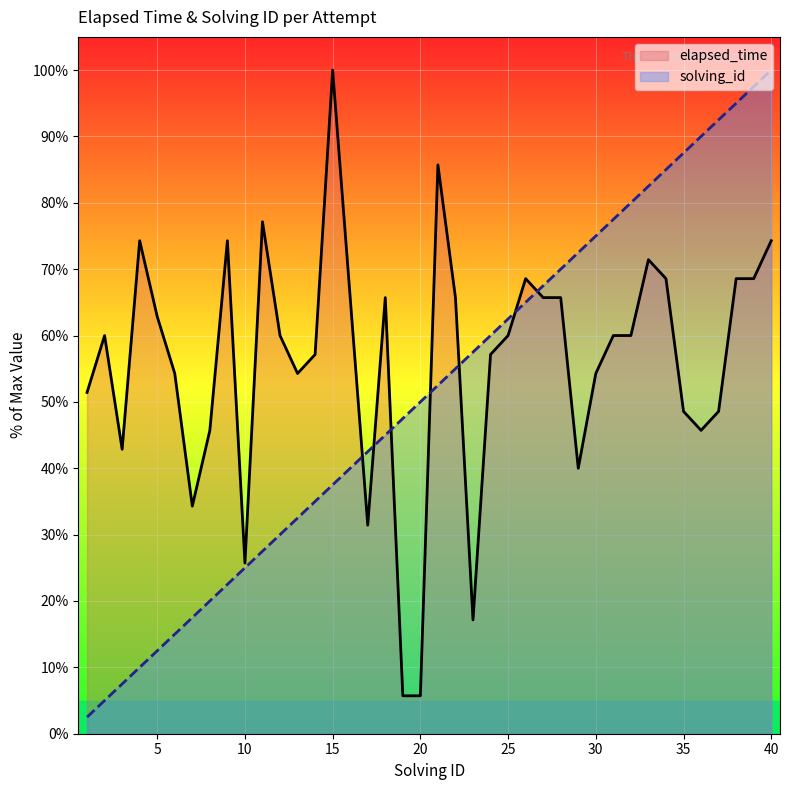

At how many categories does at least one series exceed 32?

39